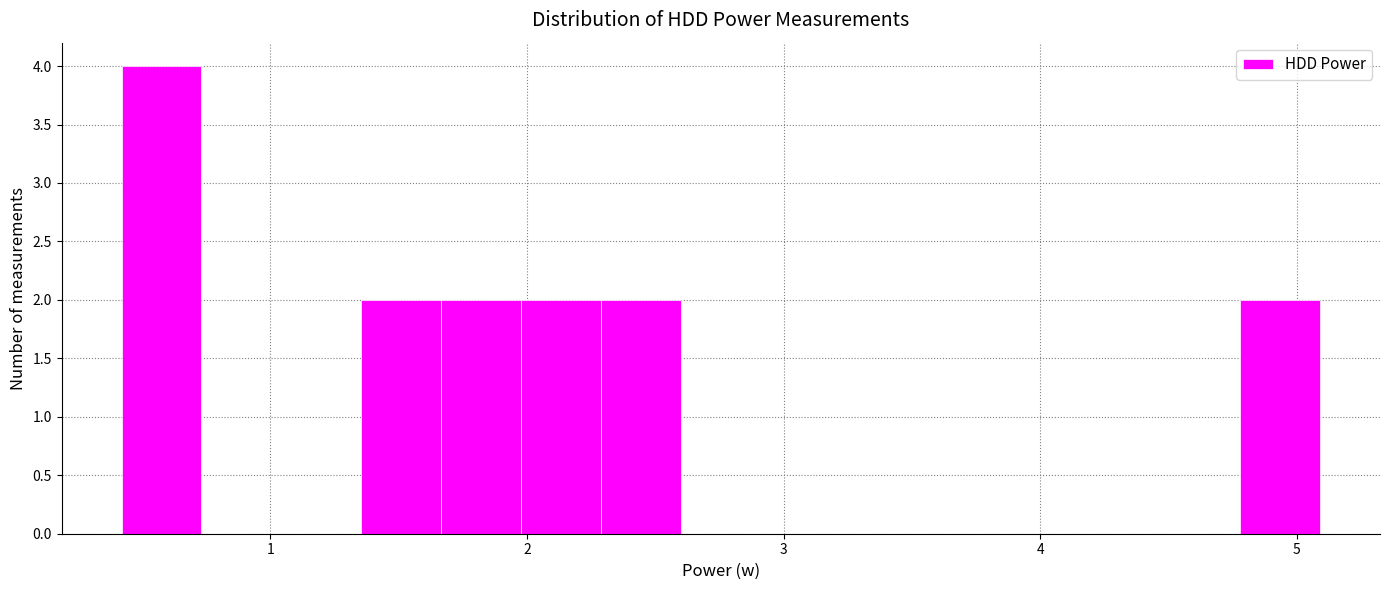

Around what value on the x-axis is the tallest bar? Give the approximate position of its centre, as read against the axis.

0.6